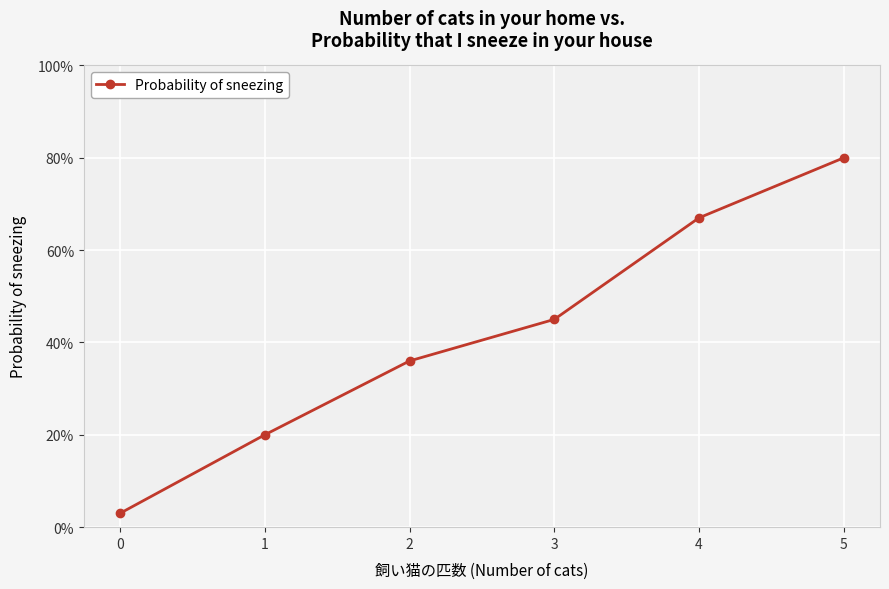

What is the change in value from 1 to 4?

+0.5